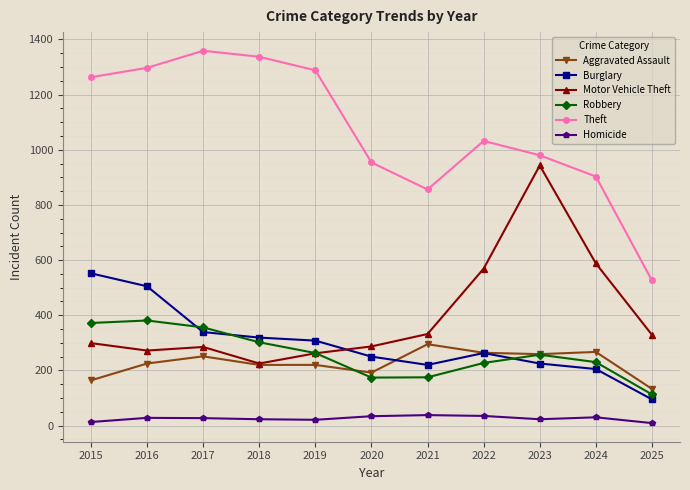

Which series has the largest total across all categories?

Theft